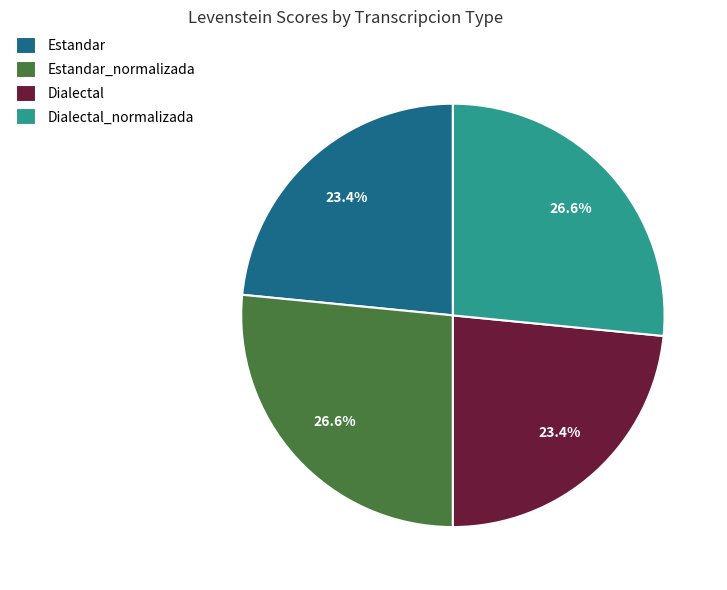

What percentage is the Dialectal slice, to the nearest percent?

23%